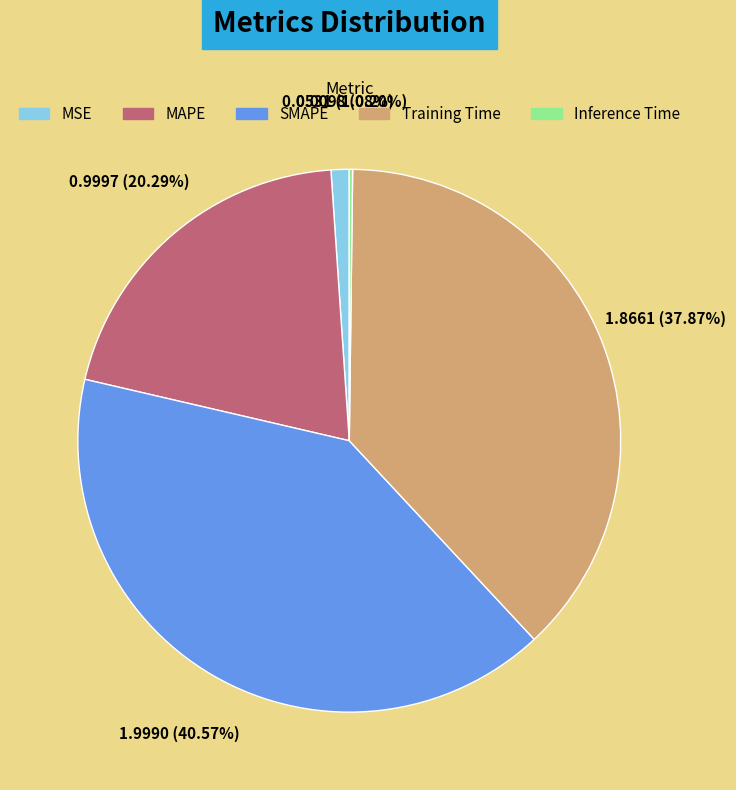

Do SMAPE and MSE together represent more than half of the pie?

No